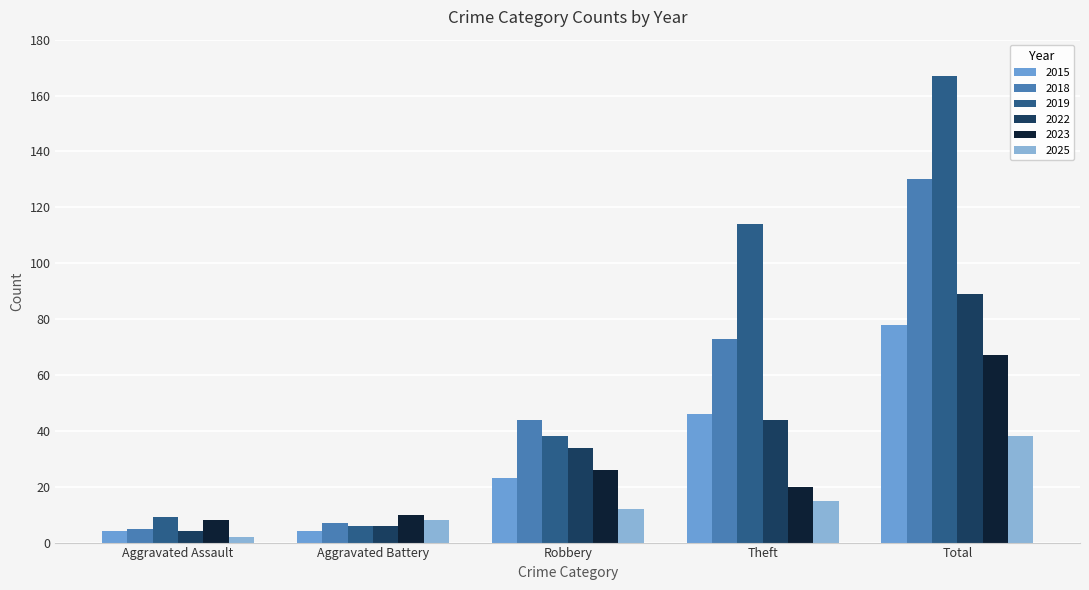

What is the sum of all 2023 values?

131